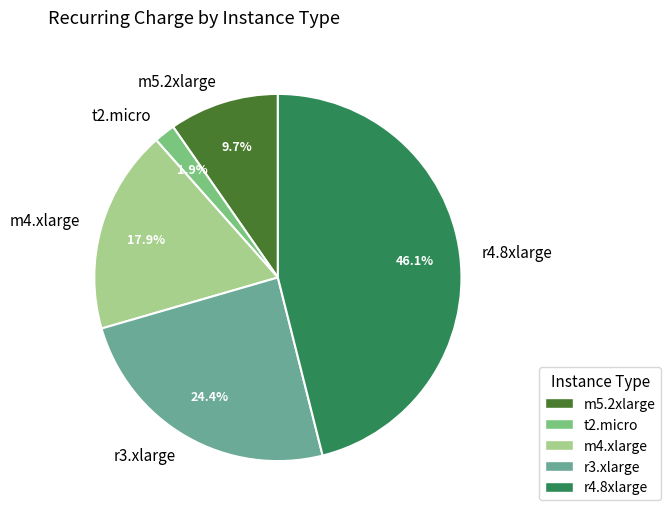

To the nearest percent, what percentage of the pie is r4.8xlarge?

46%